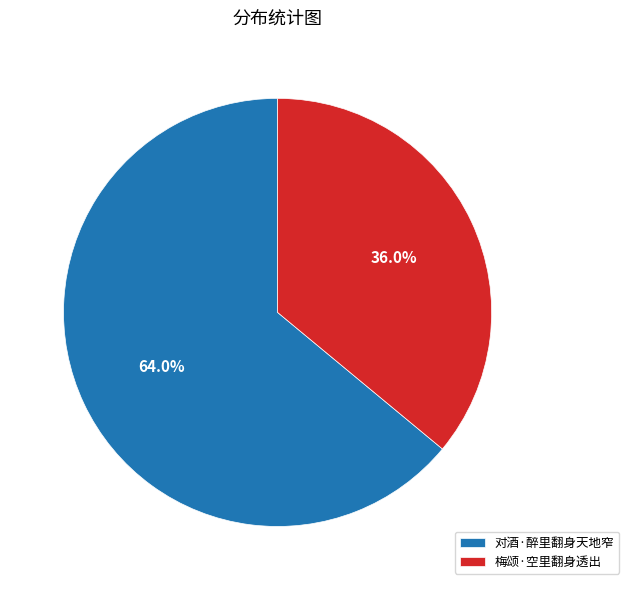

What is the ratio of the value at 对酒·醉里翻身天地窄 to the value at 梅颂·空里翻身透出?

1.8